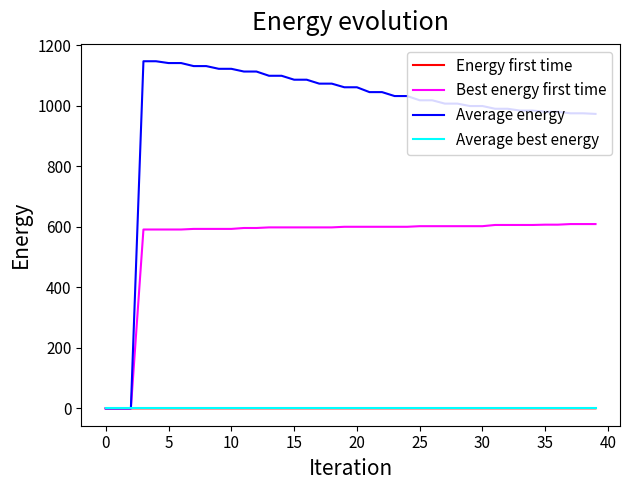

Which series has the largest total across all categories?

Average energy